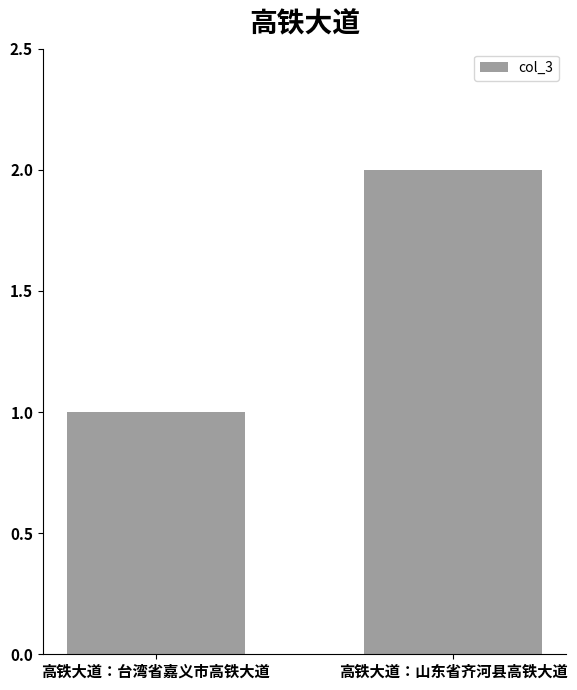

What is the greatest value displayed?

2